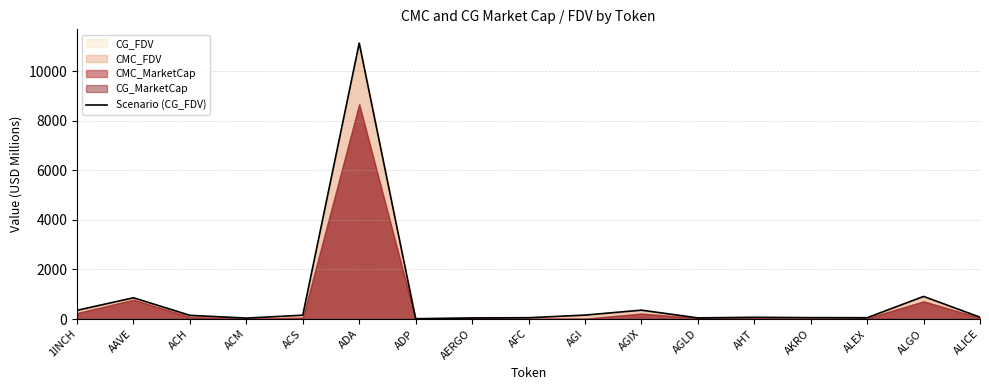

At which category does the data reach its first local peak?

AAVE